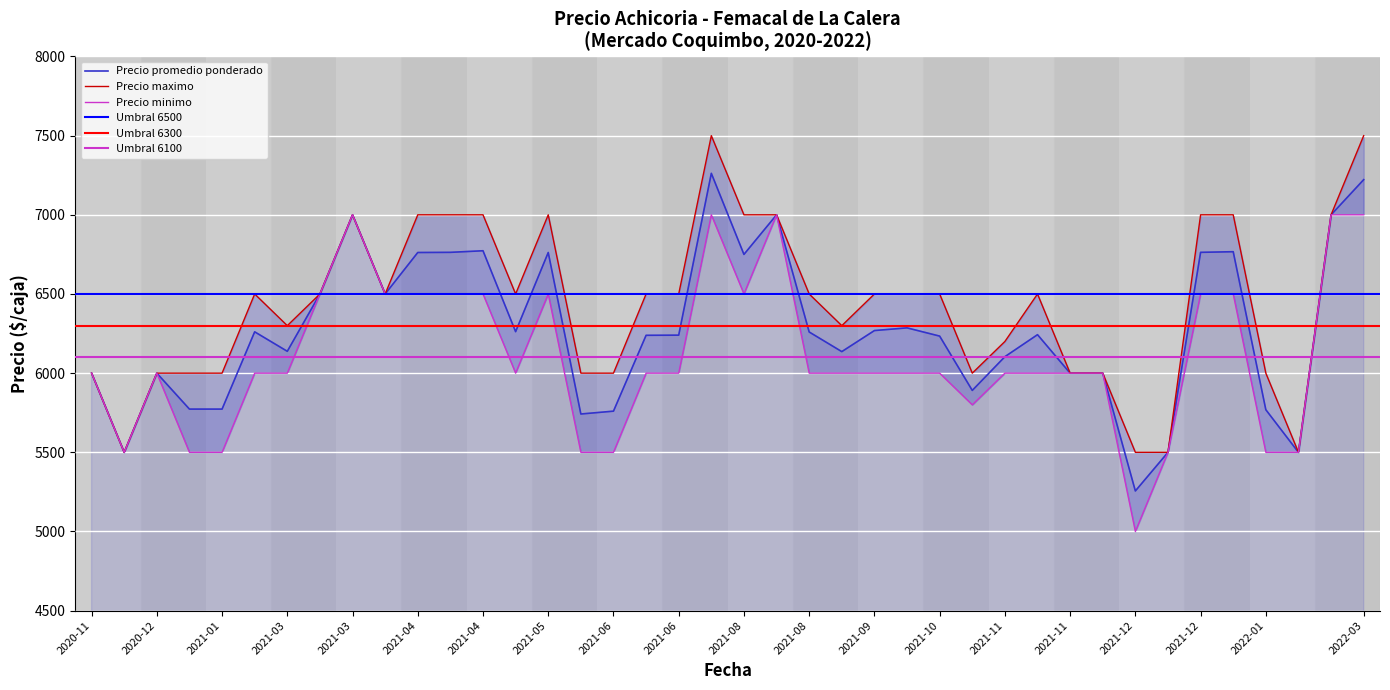

True or false: Precio minimo has more than 1 points higher than both neighbors.

True